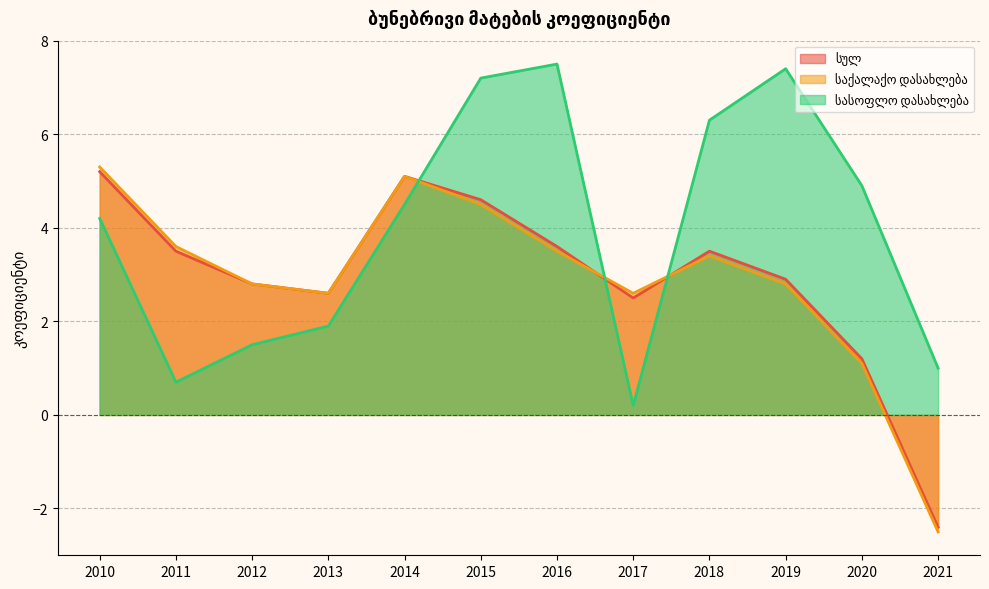

Reading left to right, list all the values displayed in this chart.

სულ: 5.2	3.5	2.8	2.6	5.1	4.6	3.6	2.5	3.5	2.9	1.2	-2.4
საქალაქო დასახლება: 5.3	3.6	2.8	2.6	5.1	4.5	3.5	2.6	3.4	2.8	1.1	-2.5
სასოფლო დასახლება: 4.2	0.7	1.5	1.9	4.5	7.2	7.5	0.2	6.3	7.4	4.9	1.0